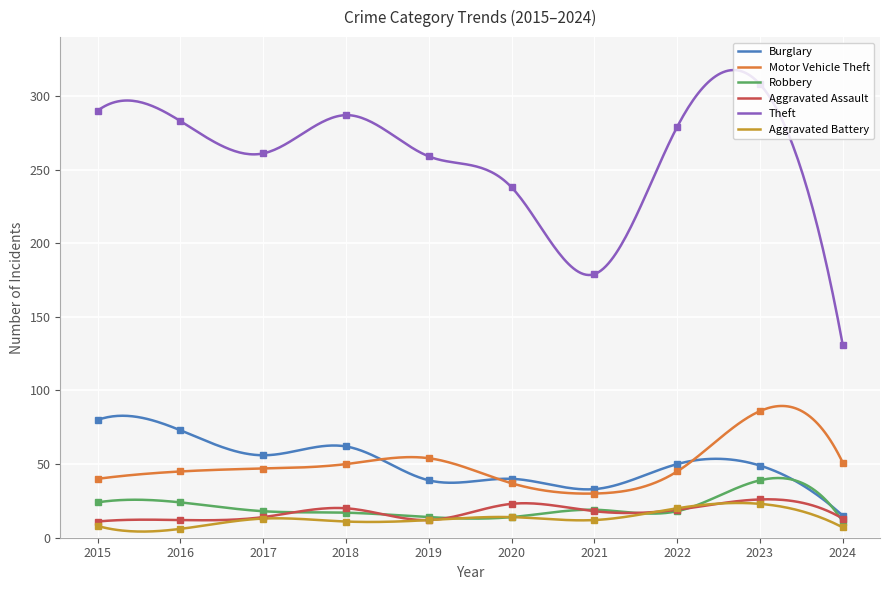

The Aggravated Assault series shows 9 at 2018. True or false?

False